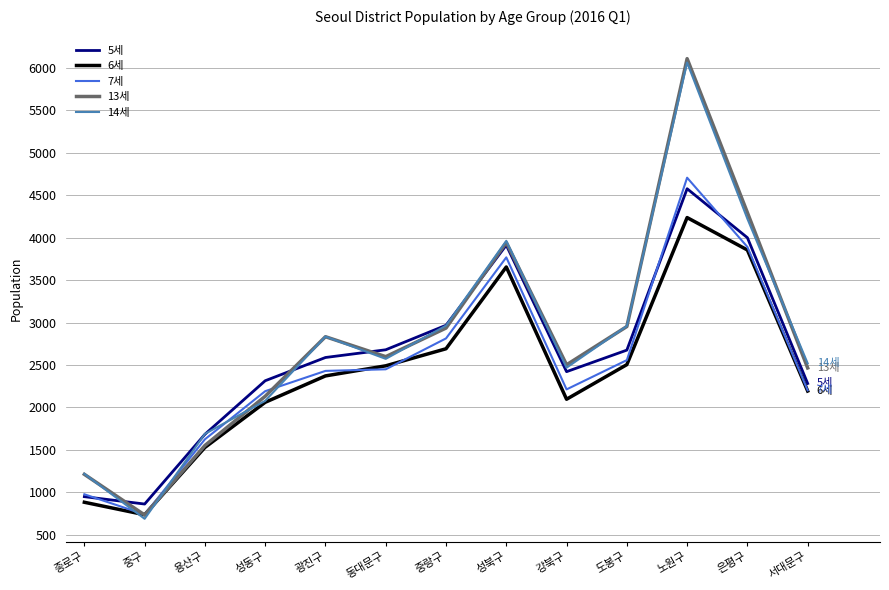

After their last crossing, which series has the higher values: 7세 or 14세?

14세